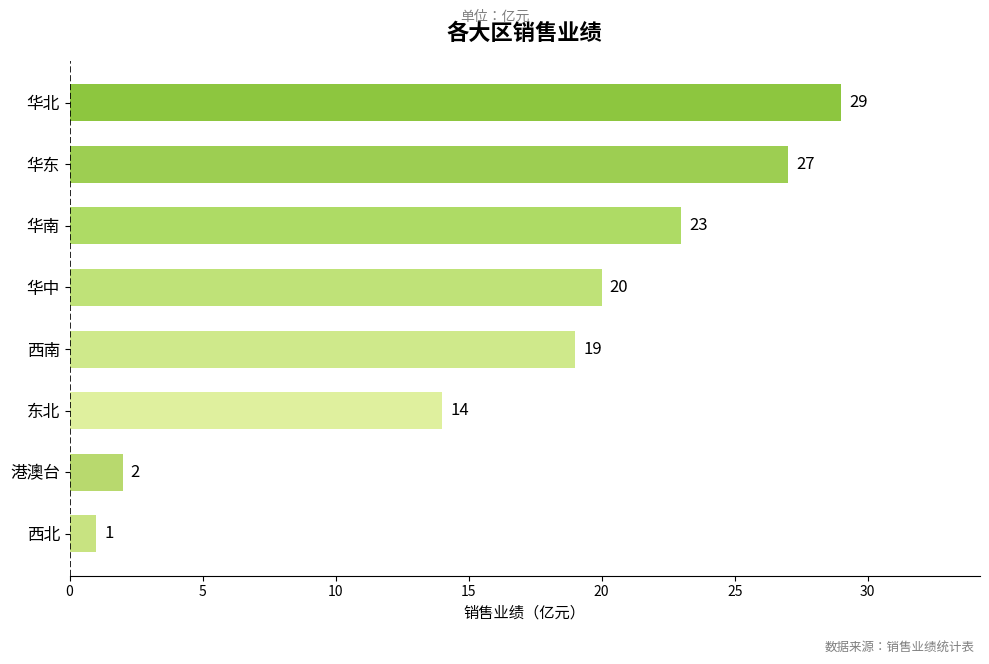

Reading top to bottom, transcribe all the data shown in this chart.

29	27	23	20	19	14	2	1